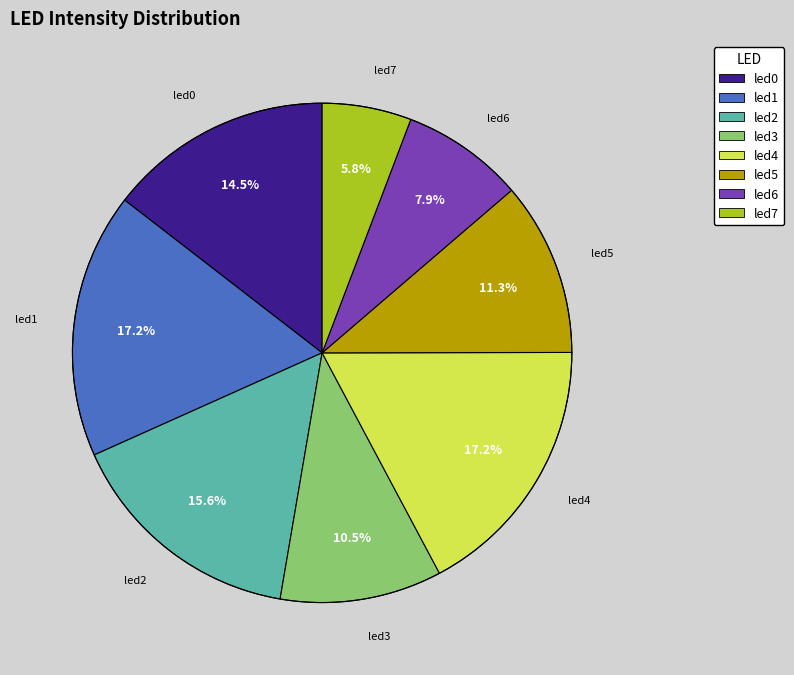

What percentage is NOT represented by led6?

92.1%